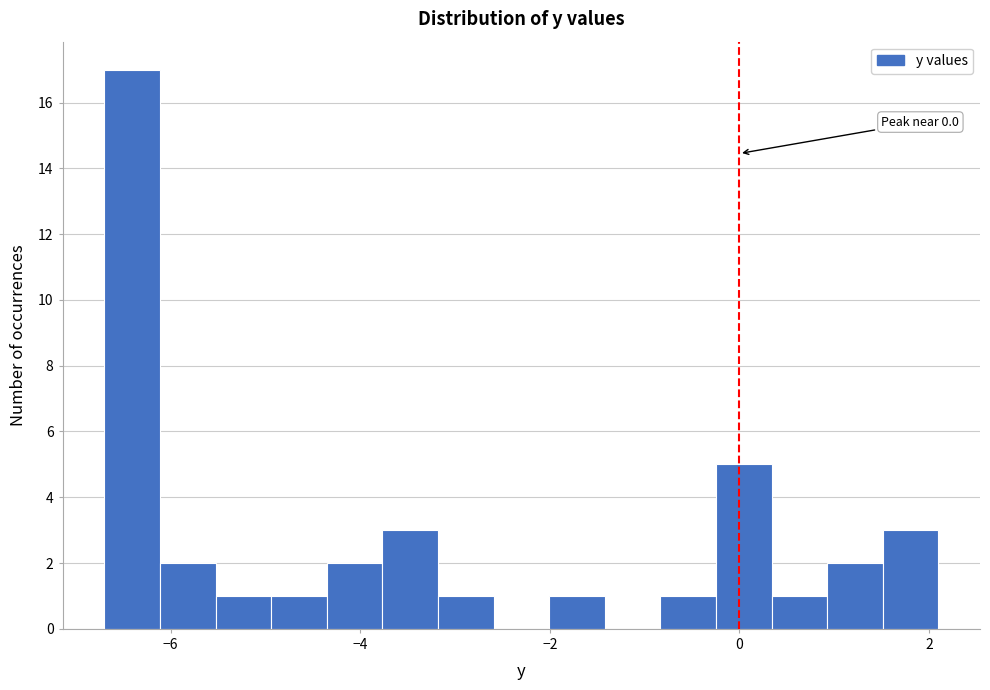

Around what value on the x-axis is the tallest bar? Give the approximate position of its centre, as read against the axis.

-6.4